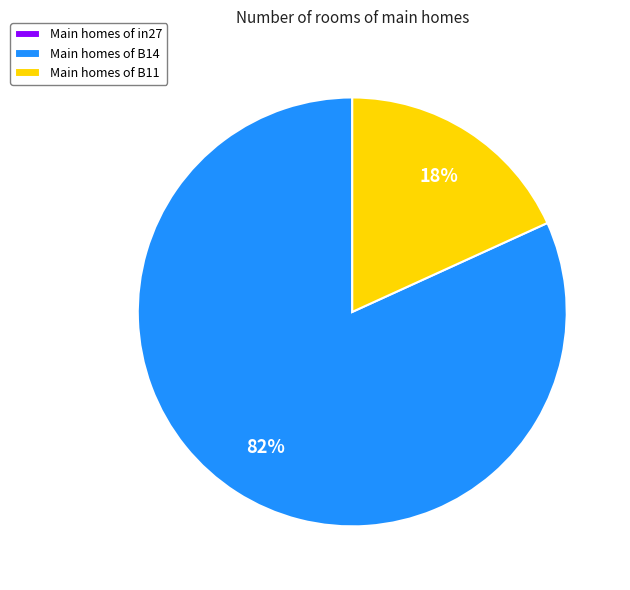

Is there a majority slice in this chart?

Yes